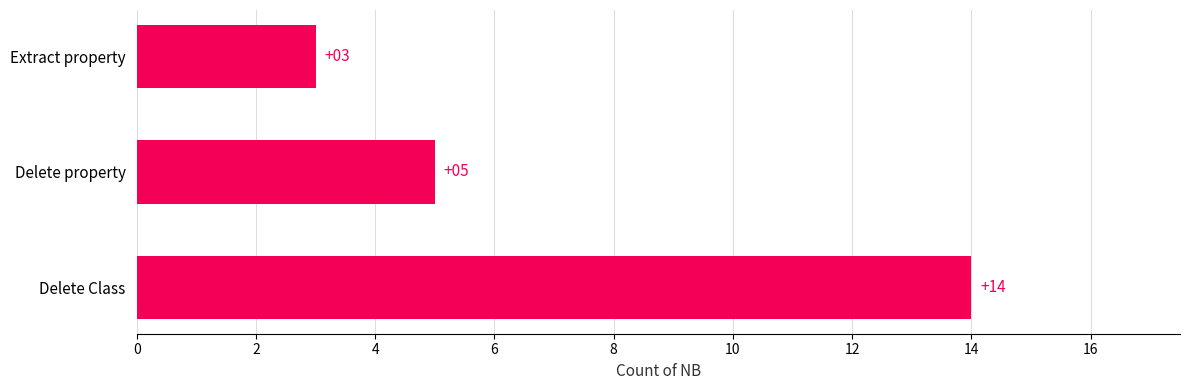

What is the maximum value shown in the chart?

14